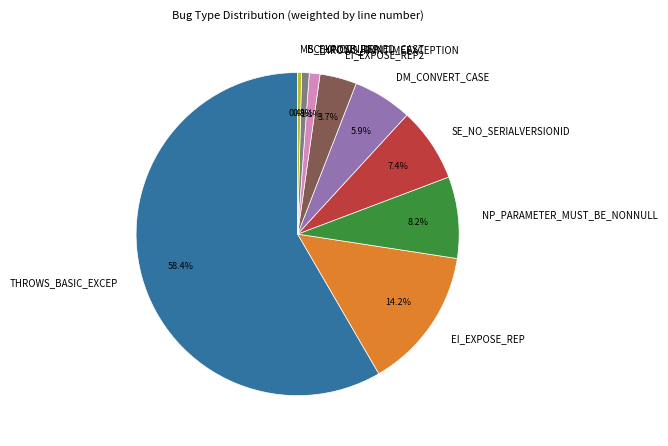

Approximately how many times larger is the value at SE_NO_SERIALVERSIONID compared to NP_PARAMETER_MUST_BE_NONNULL?

0.9